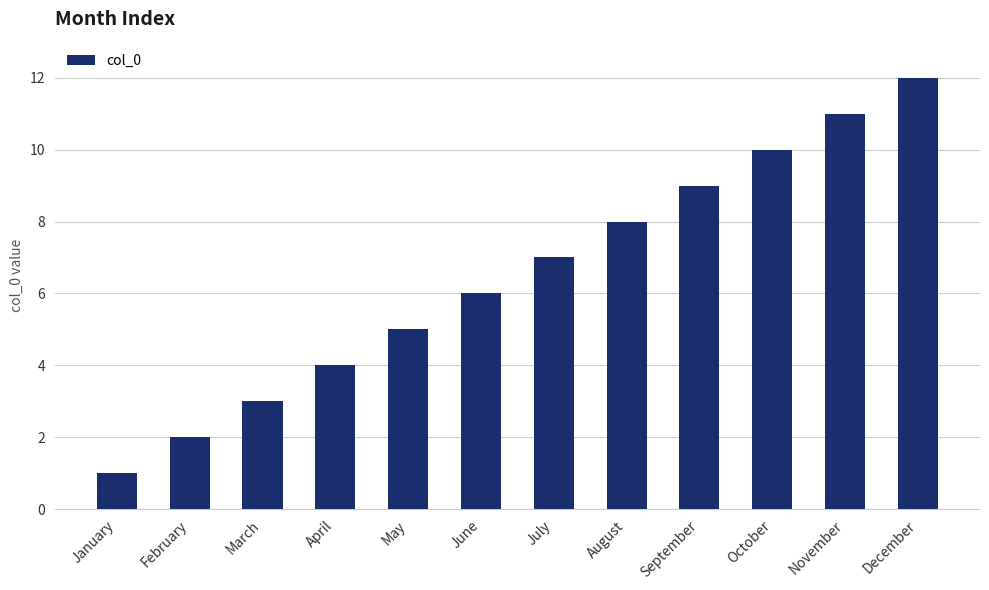

List the labels in order of value, smallest first.

January, February, March, April, May, June, July, August, September, October, November, December